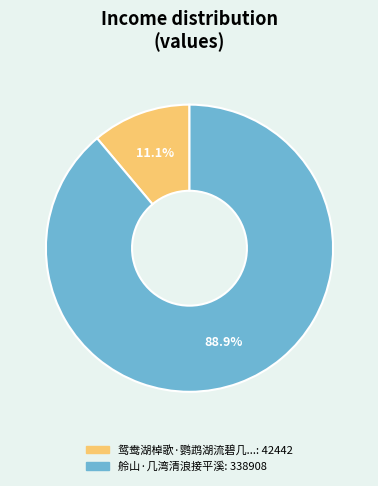

Is there a majority slice in this chart?

Yes